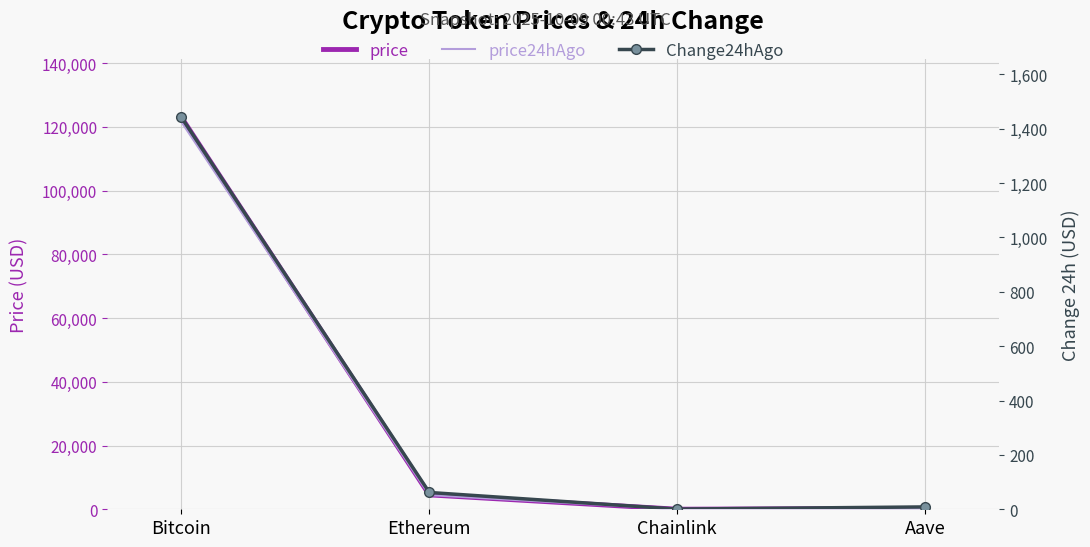

What value does the price24hAgo series have at Bitcoin?

121574.0